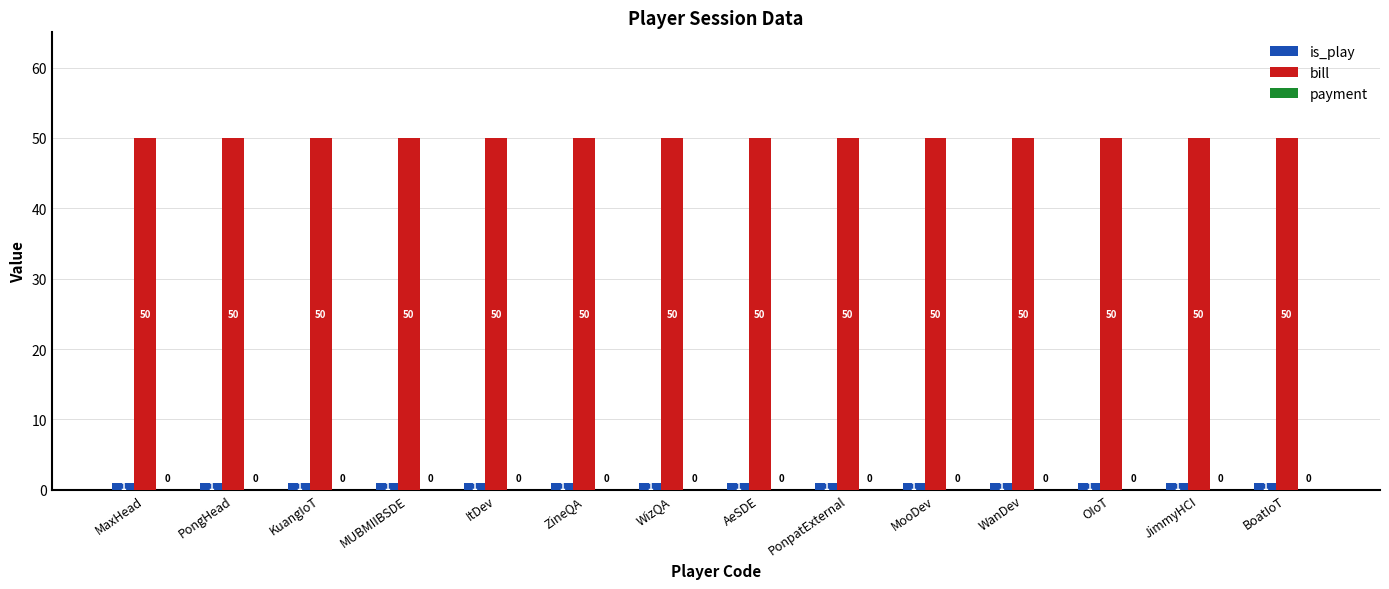

What is the difference between the highest and lowest values at AeSDE?

49